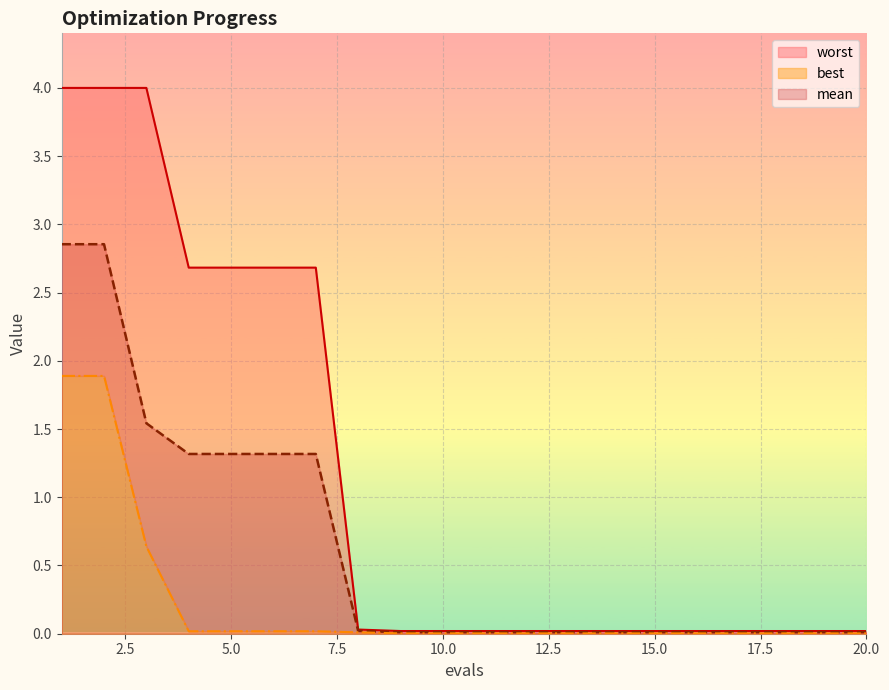

True or false: mean and best cross at least once.

False